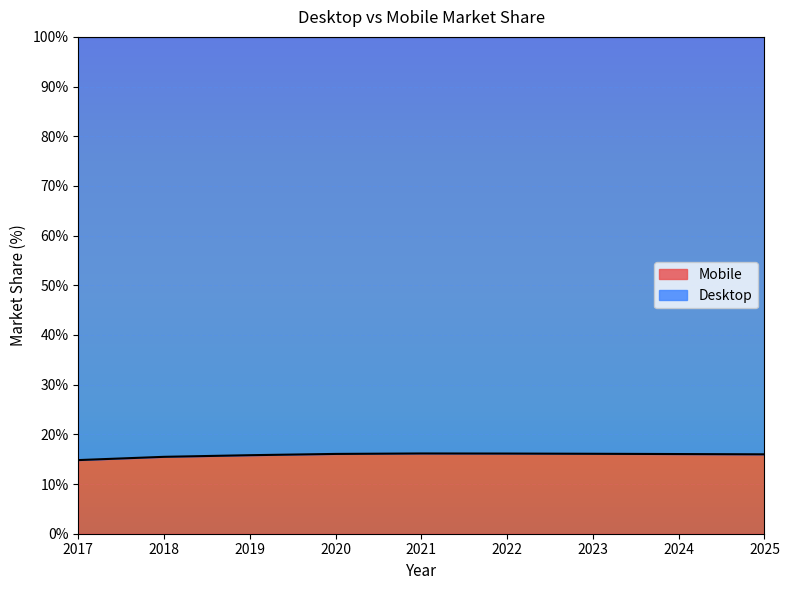

At which category does the data reach its first local peak?

2021